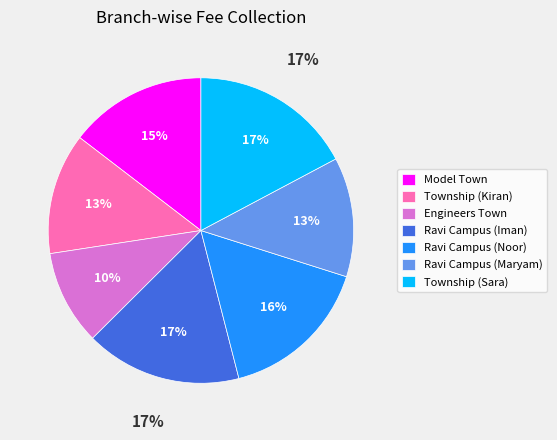

To the nearest percent, what is the average slice percentage?

14%